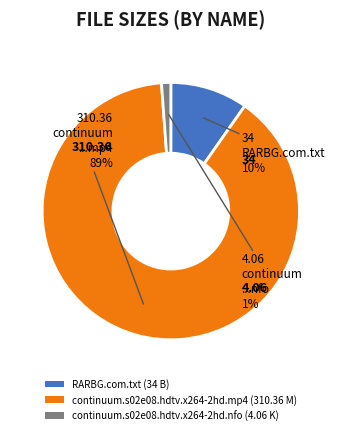

Which category has the biggest portion of the pie?

continuum.s02e08.hdtv.x264-2hd.mp4